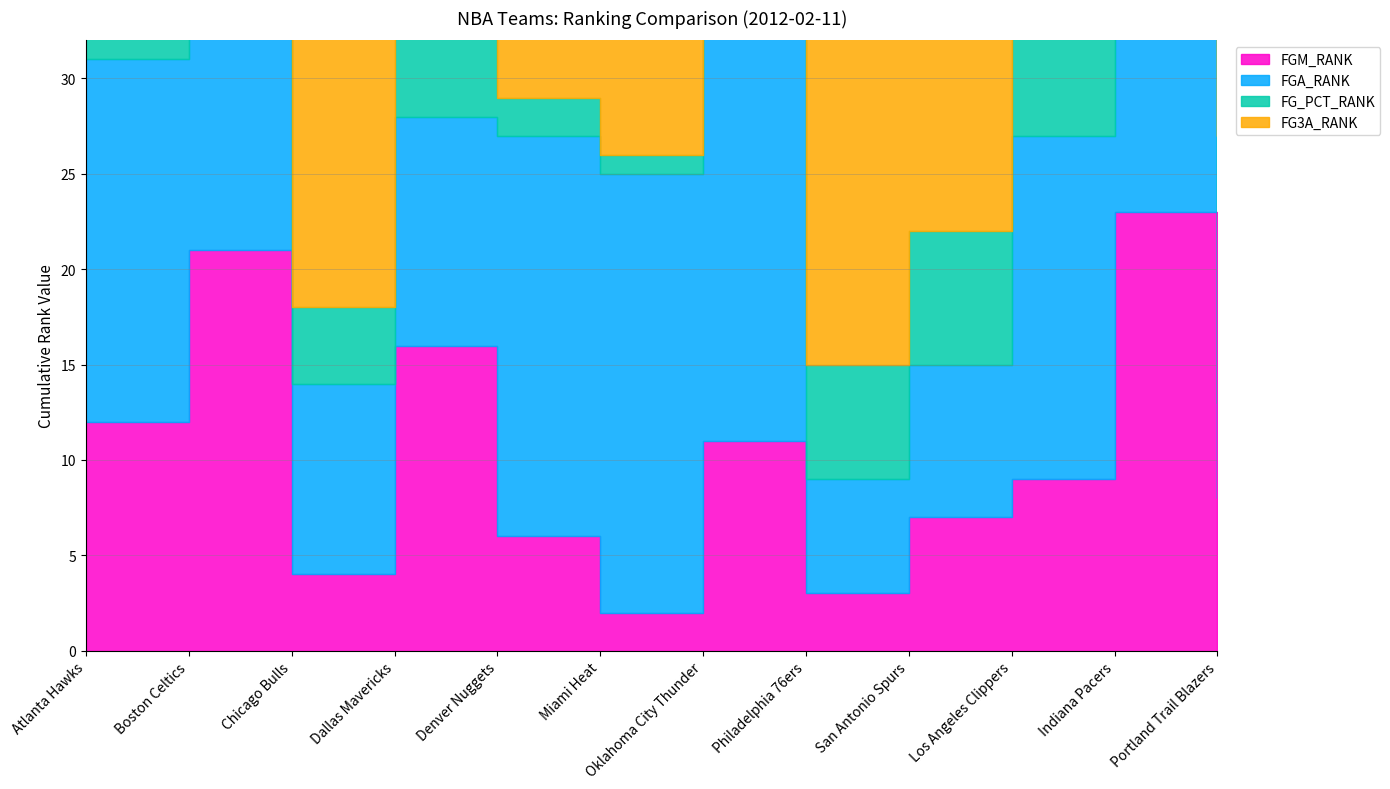

Reading left to right, list all the values displayed in this chart.

FGM_RANK: 12	21	4	16	6	2	11	3	7	9	23	8
FGA_RANK: 19	30	10	12	21	23	28	6	8	18	16	5
FG_PCT_RANK: 12	8	4	16	2	1	3	6	7	9	25	14
FG3A_RANK: 18	21	22	5	6	24	16	20	12	4	23	14